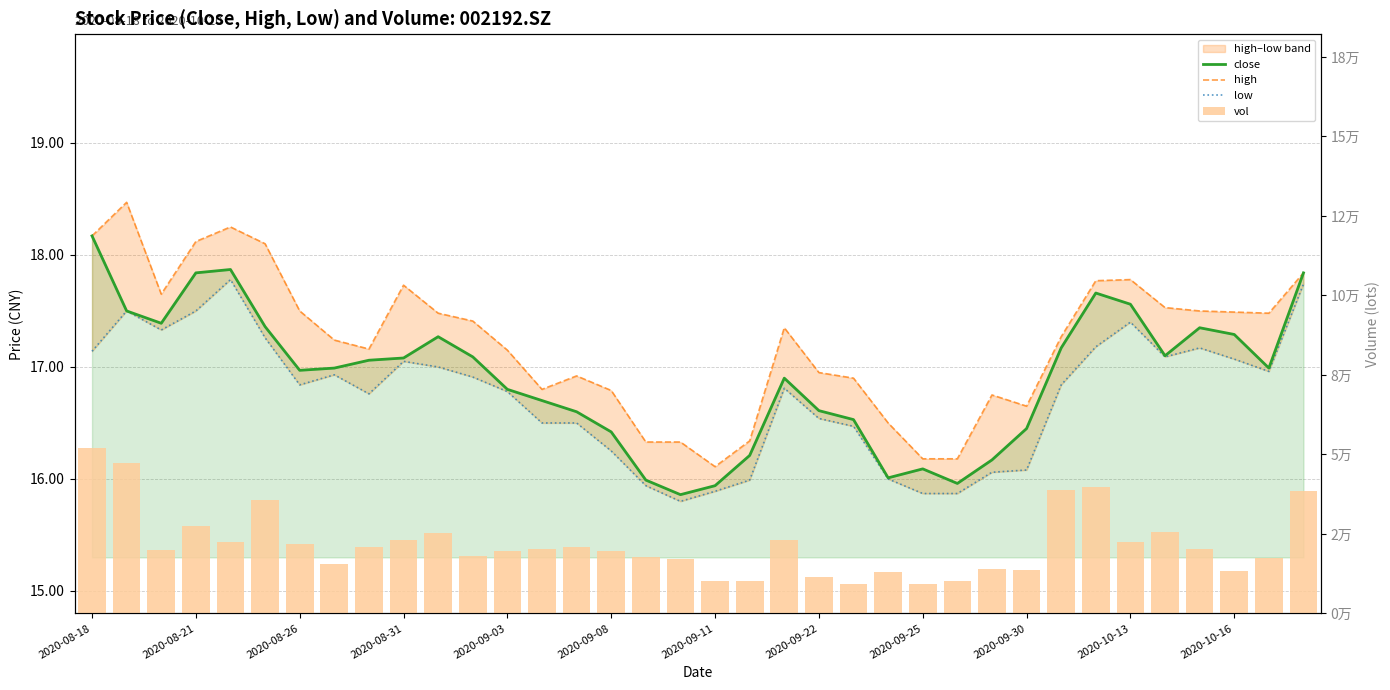

Is the value of close at 24 greater than the value of vol at 35?

No